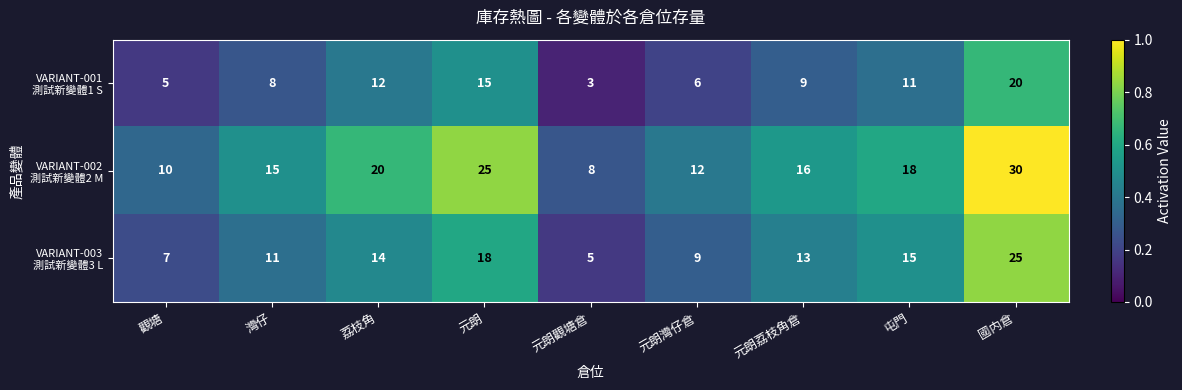

What is the total value across all series at 元朗觀塘倉?

16